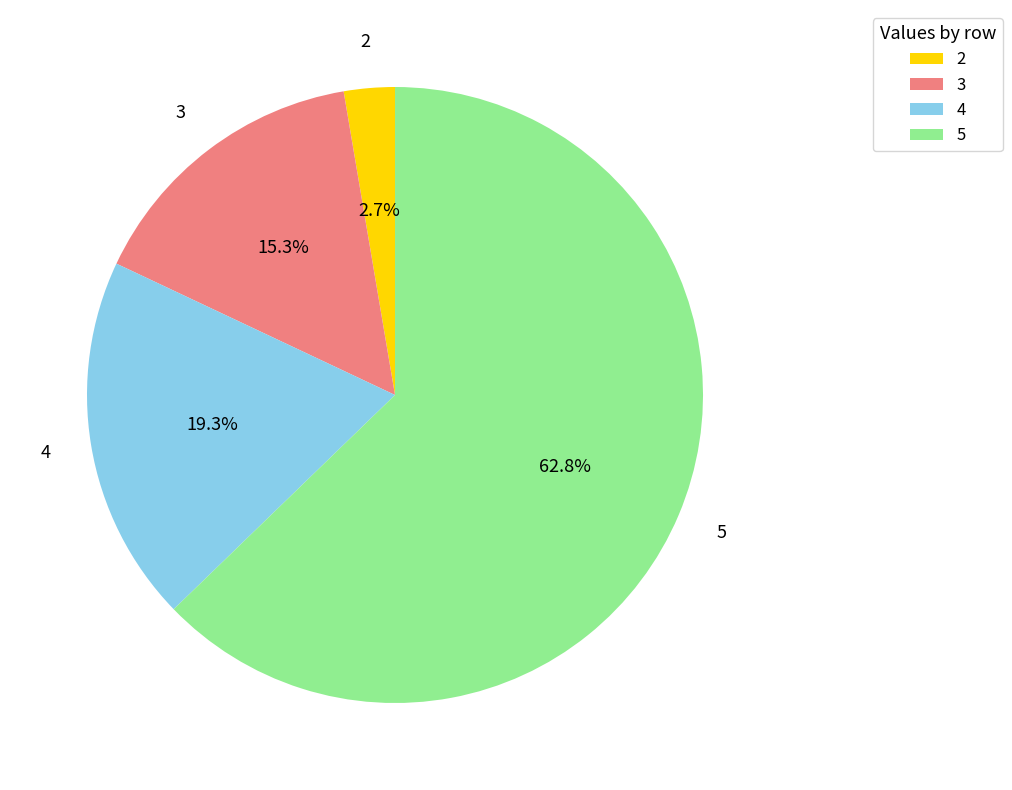

Rank the categories by value from highest to lowest.

5, 4, 3, 2